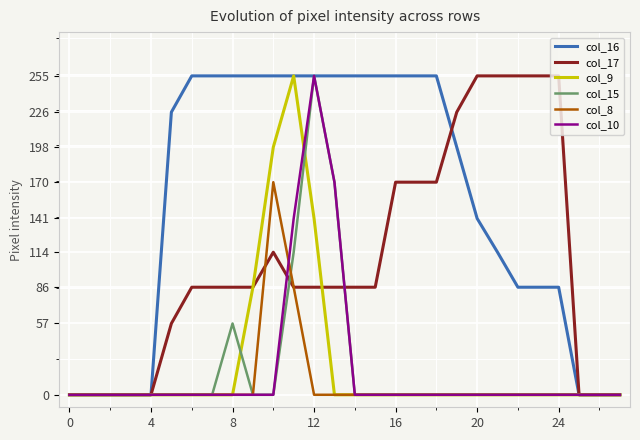

Which series has the largest total across all categories?

col_16